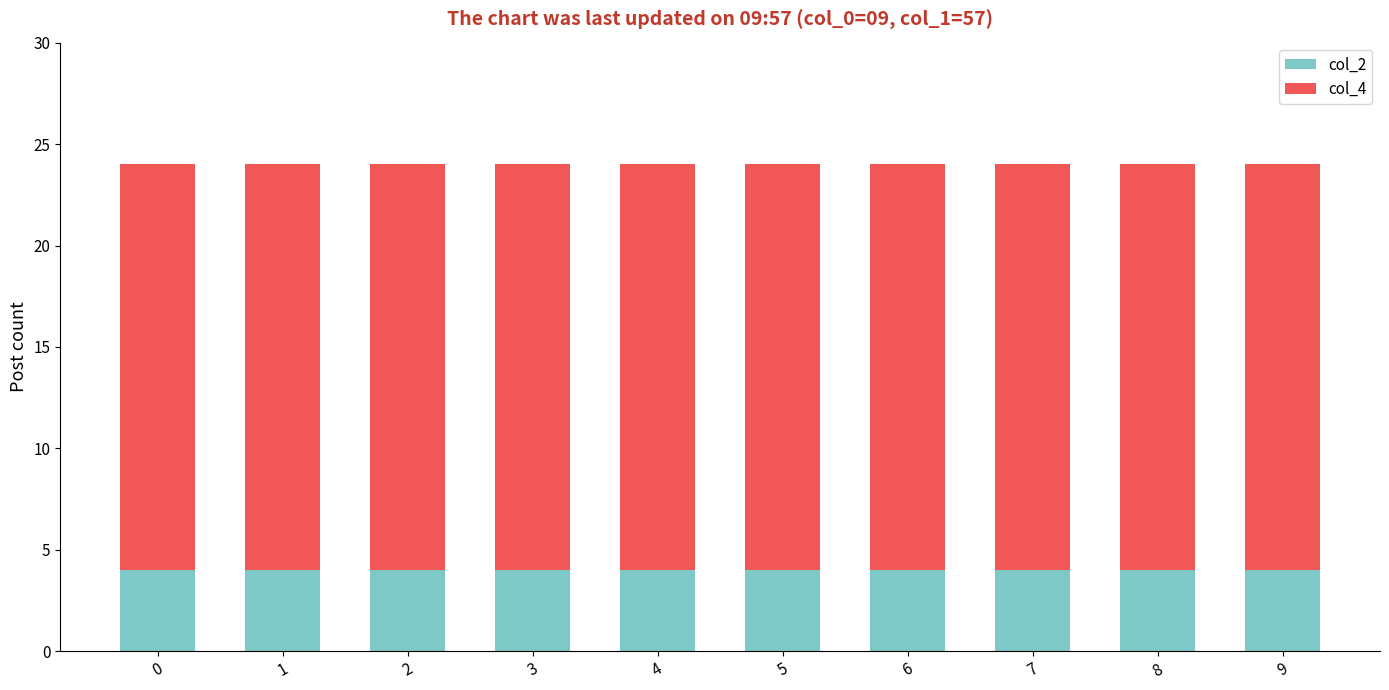

What are all the series names shown in the legend?

col_2, col_4